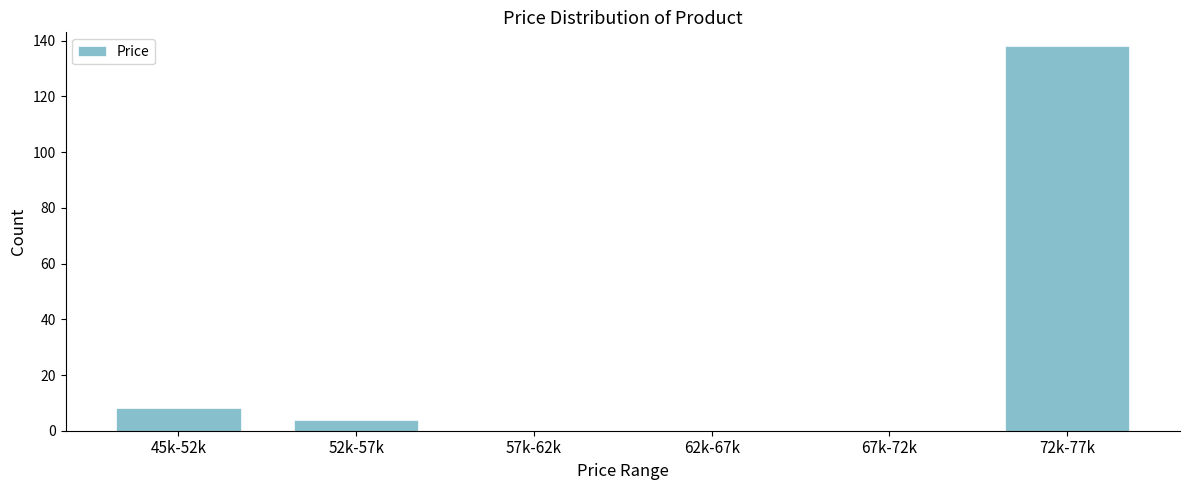

Reading left to right, list all the values displayed in this chart.

45k-52k=8	52k-57k=4	57k-62k=0	62k-67k=0	67k-72k=0	72k-77k=138